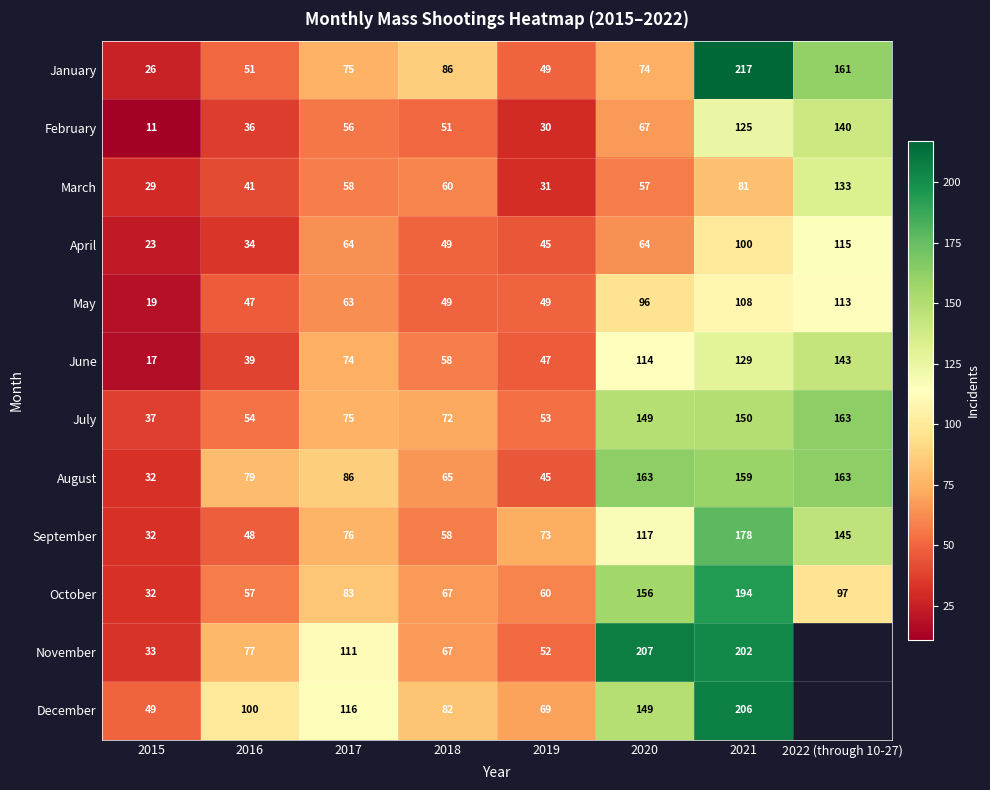

True or false: October has a value of 97 at 2022 (through 10-27).

True